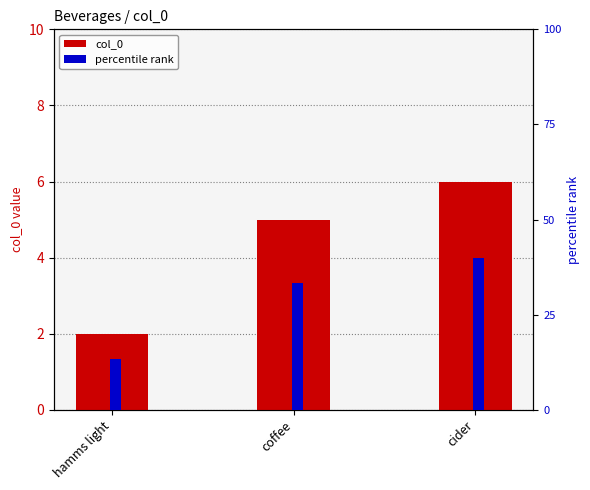

Between hamms light and coffee, which series saw the biggest shift?

col_0